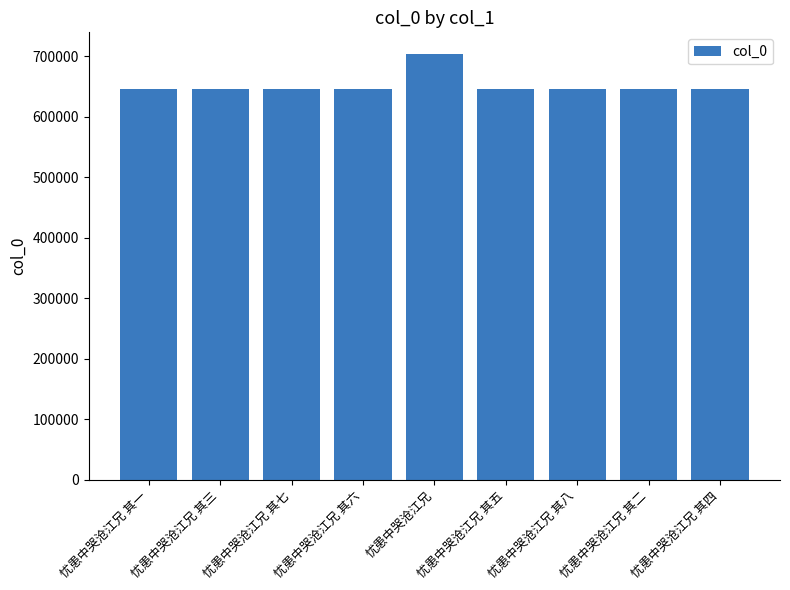

How many distinct data groups are displayed?

1